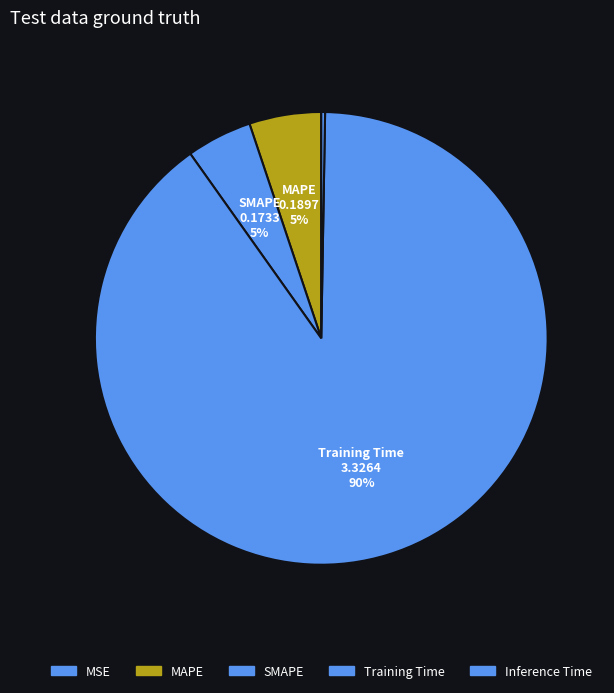

To the nearest percent, what is the difference between the Training Time and Inference Time slice percentages?

90%